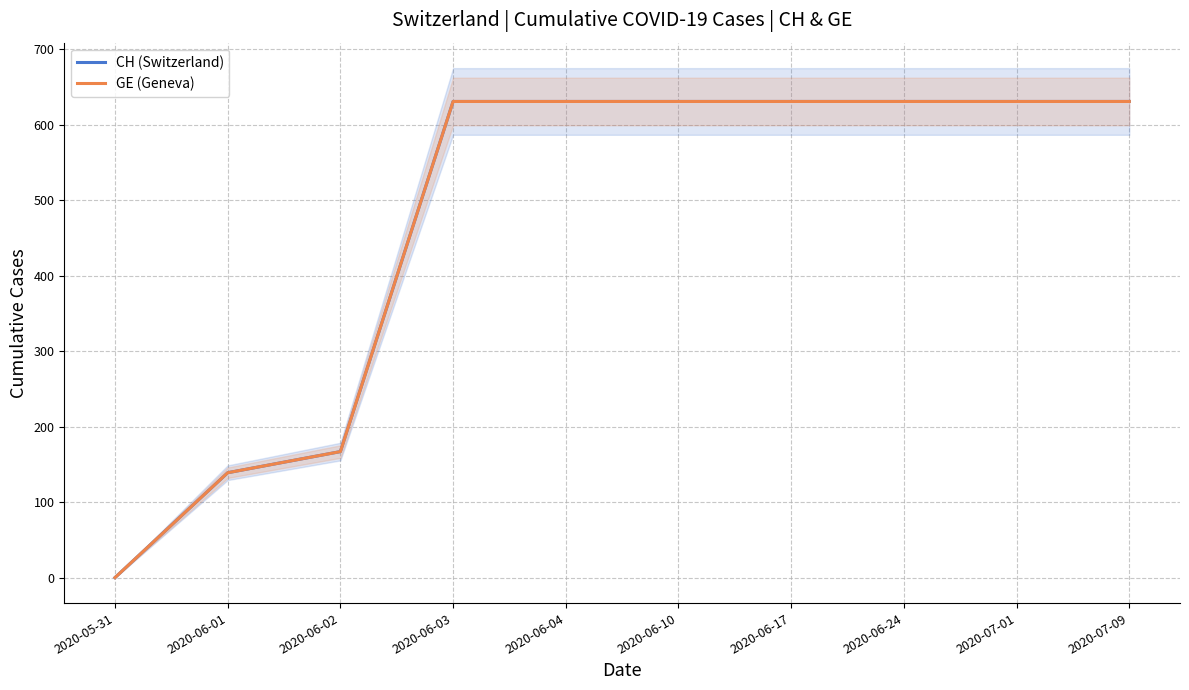

At how many categories does at least one series exceed 241?

7